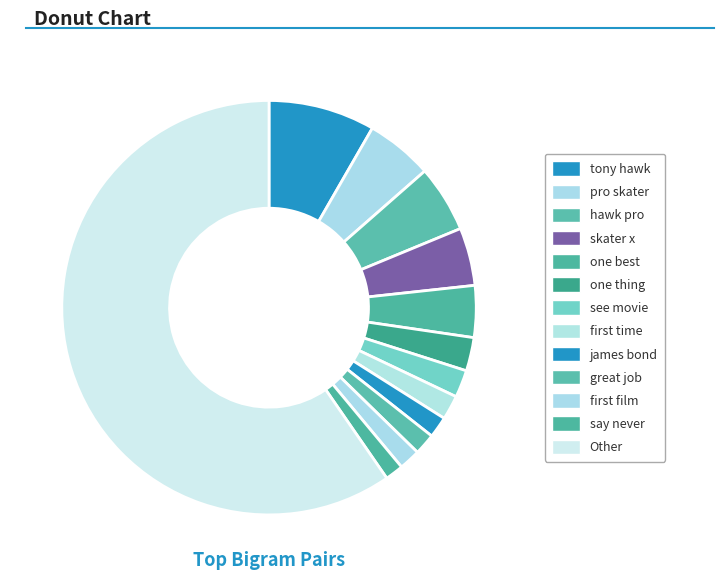

True or false: pro skater accounts for 1% of the total.

False